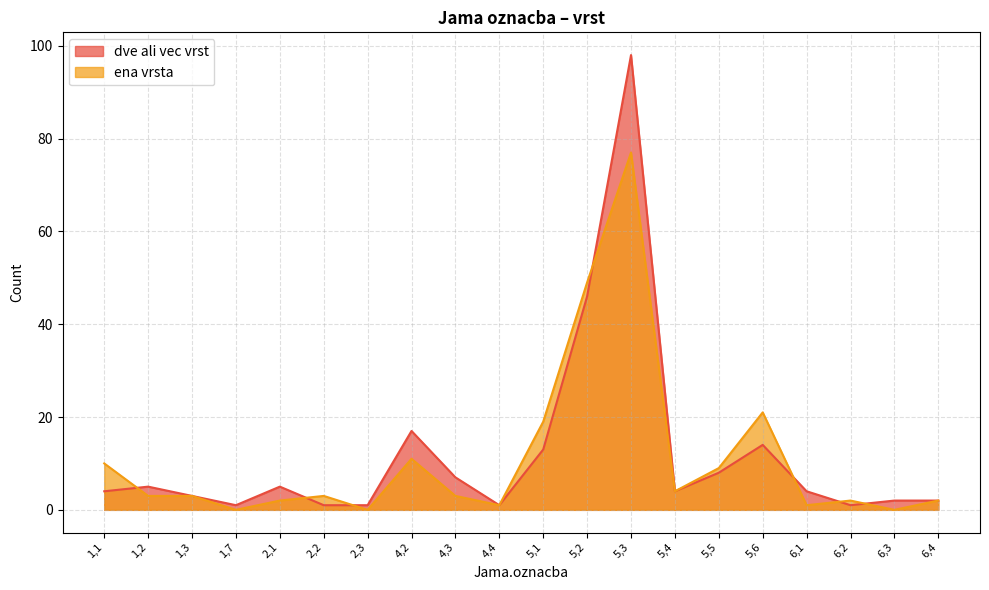

True or false: dve ali vec vrst has a value of 62 at 5,3.

False